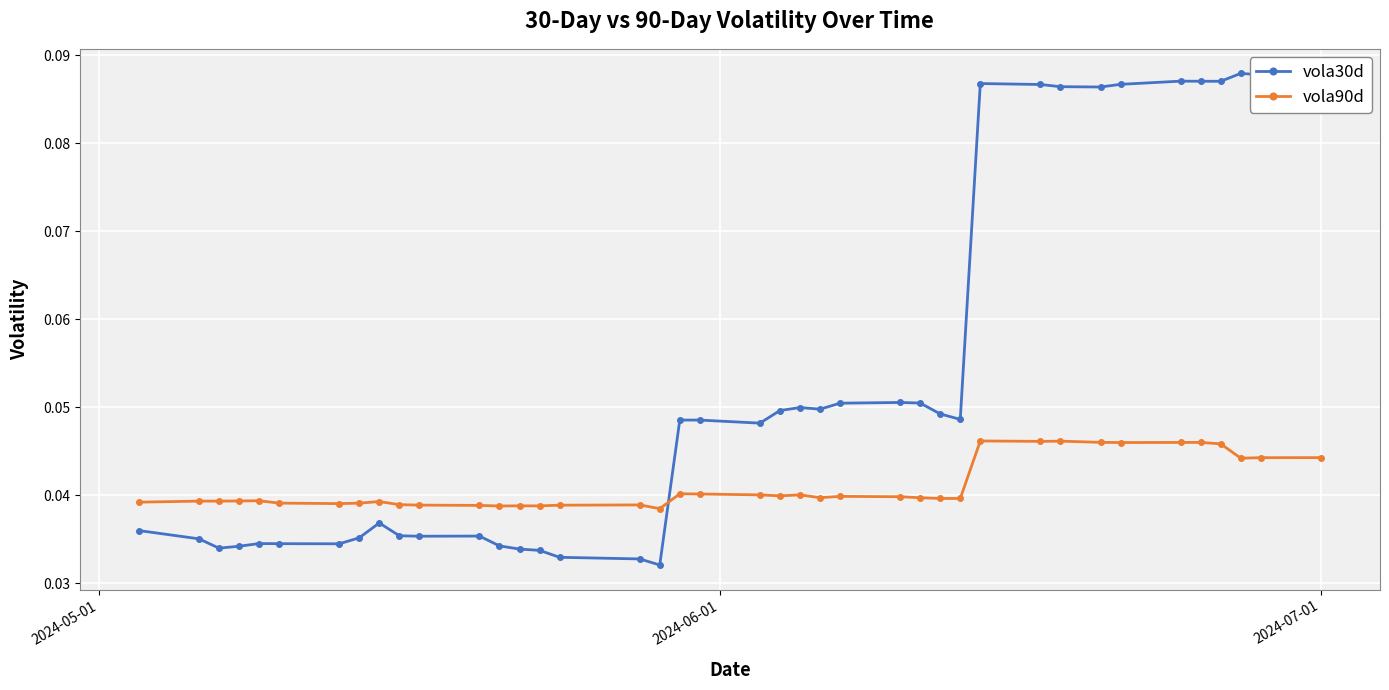

True or false: vola90d has more than 1 interior local peaks.

True